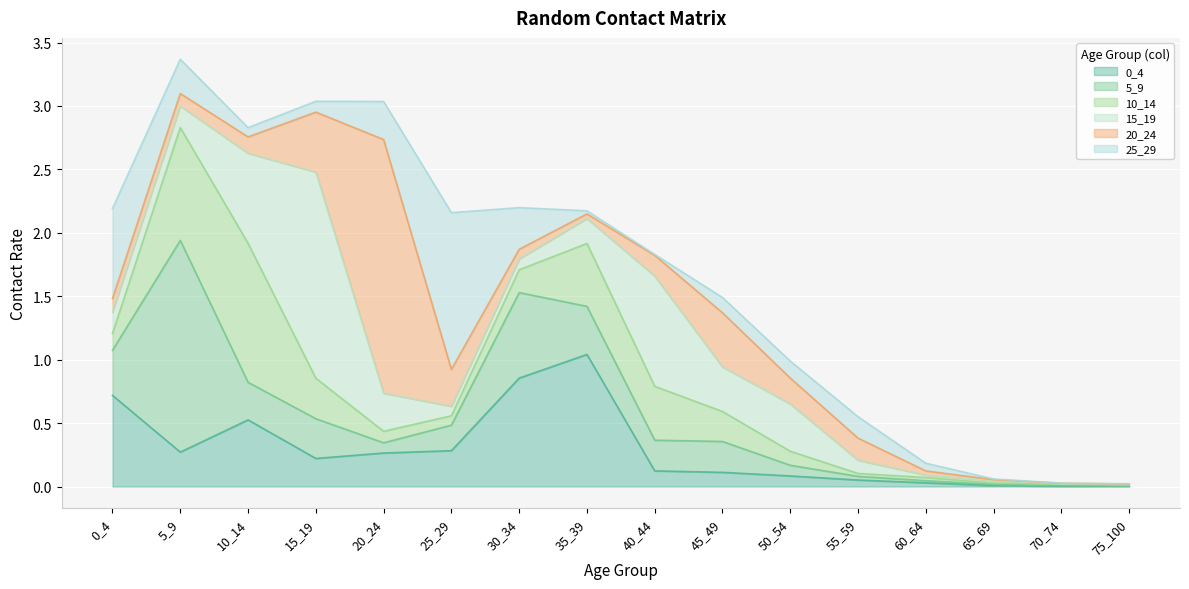

Is the value of 5_9 at 45_49 greater than the value of 25_29 at 75_100?

Yes